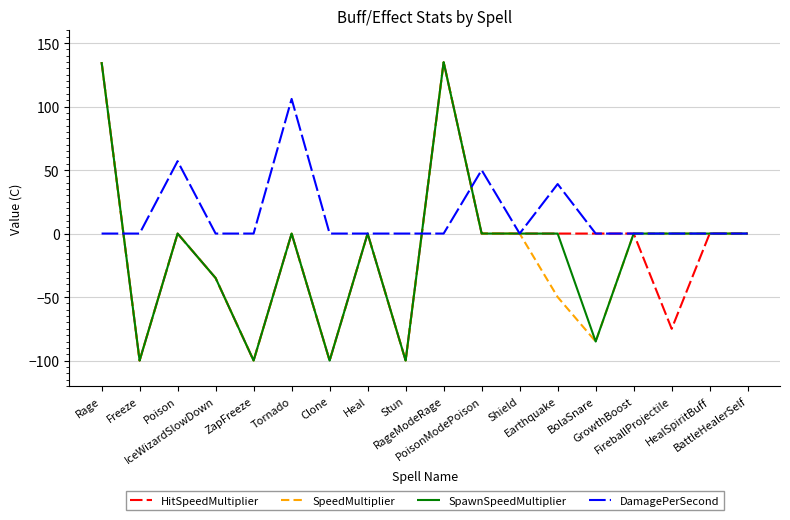

What is the maximum value for DamagePerSecond?

106